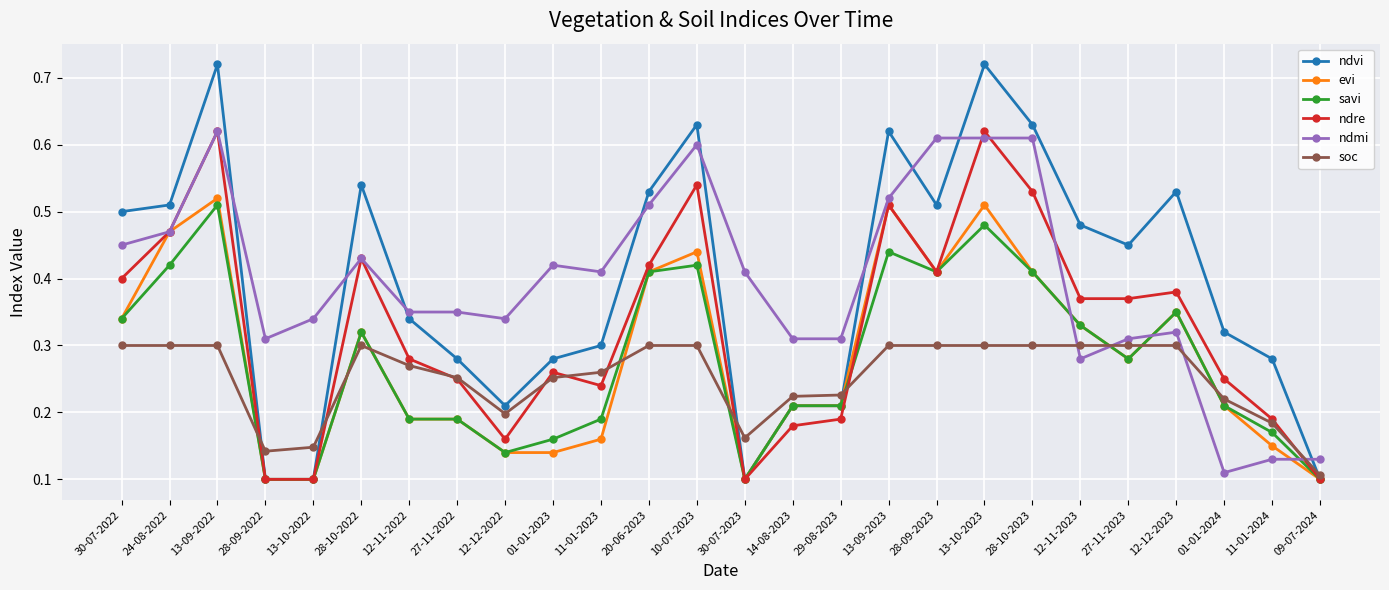

True or false: soc has more than 0 points higher than both neighbors.

True